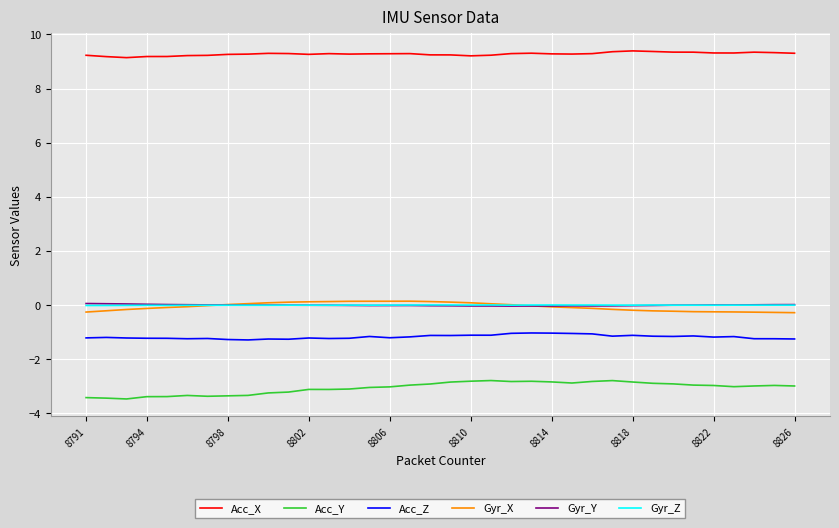

True or false: Gyr_X and Acc_Z intersect in this chart.

False